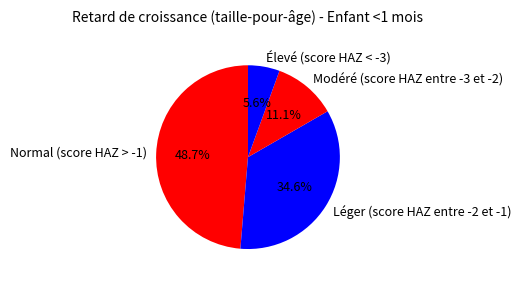

Rank the categories by value from lowest to highest.

Élevé (score HAZ < -3), Modéré (score HAZ entre -3 et -2), Léger (score HAZ entre -2 et -1), Normal (score HAZ > -1)